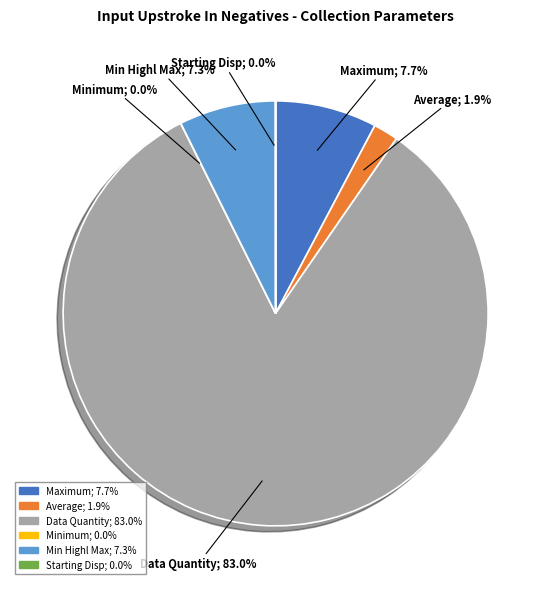

Combined, what portion of the pie is Maximum and Average?

9.6%